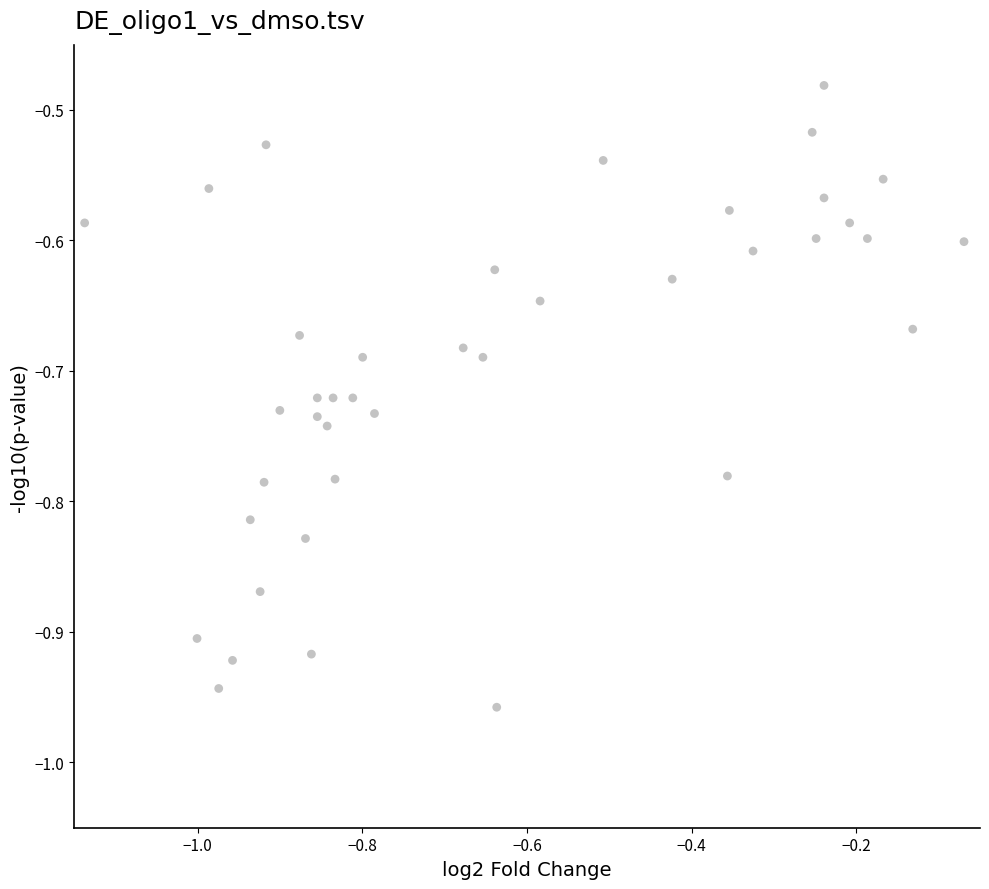

What is the range of Y values (max minus min)?

0.5